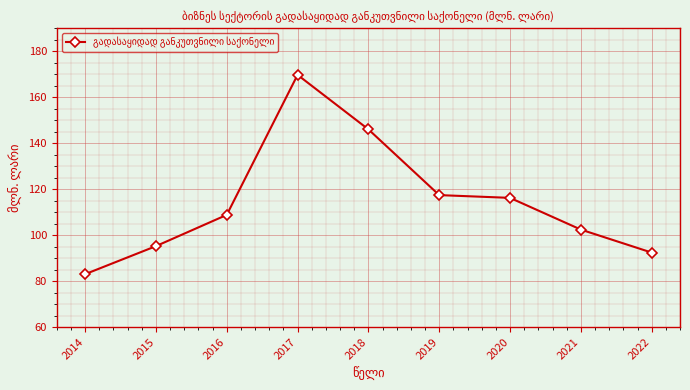

Reading right to left, list all the values displayed in this chart.

2022=92.4	2021=102.4	2020=116.2	2019=117.4	2018=146.0	2017=169.7	2016=108.8	2015=95.2	2014=83.0